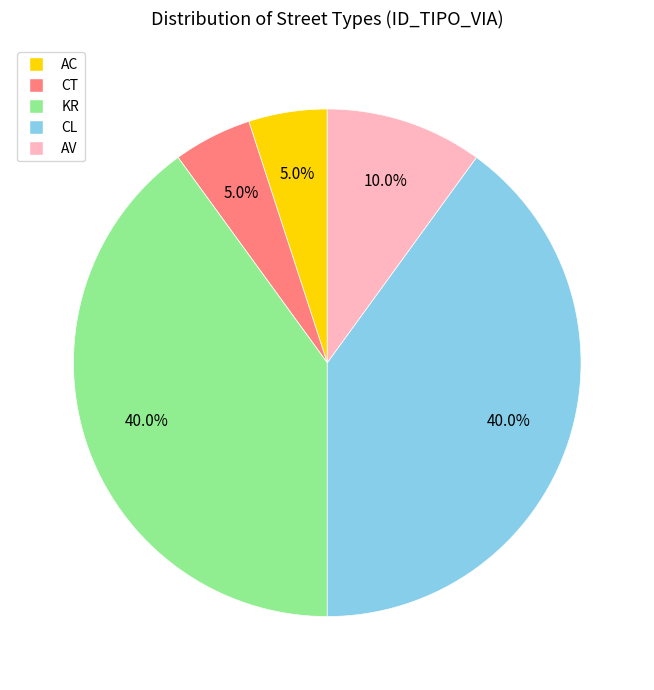

Combined, do KR and AC account for over 50%?

No